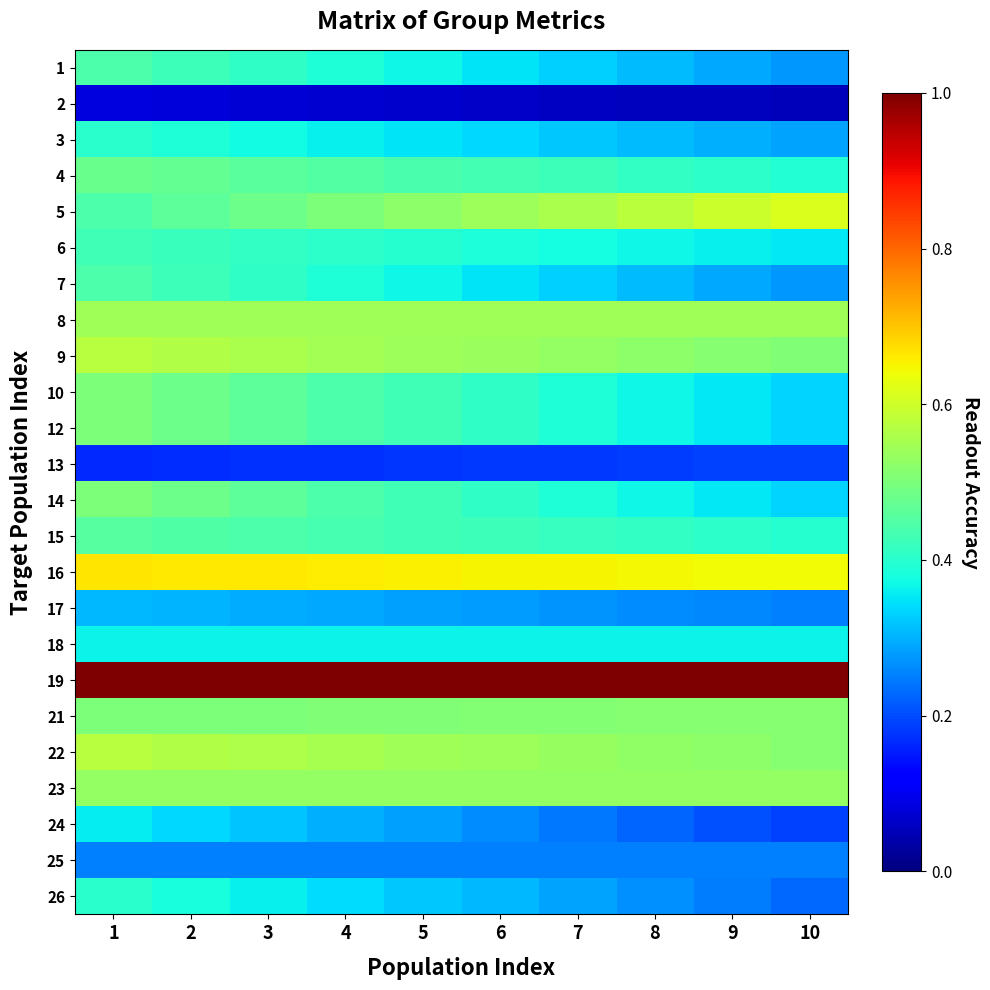

Reading left to right, what are all the values shown in this chart?

1: 1=0.4	2=0.4	3=0.4	4=0.4	5=0.4	6=0.3	7=0.3	8=0.3	9=0.3	10=0.3
2: 1=0.1	2=0.1	3=0.1	4=0.1	5=0.1	6=0.1	7=0.1	8=0.1	9=0.1	10=0.1
3: 1=0.4	2=0.4	3=0.4	4=0.4	5=0.3	6=0.3	7=0.3	8=0.3	9=0.3	10=0.3
4: 1=0.5	2=0.5	3=0.5	4=0.5	5=0.4	6=0.4	7=0.4	8=0.4	9=0.4	10=0.4
5: 1=0.4	2=0.5	3=0.5	4=0.5	5=0.5	6=0.5	7=0.6	8=0.6	9=0.6	10=0.6
6: 1=0.4	2=0.4	3=0.4	4=0.4	5=0.4	6=0.4	7=0.4	8=0.4	9=0.4	10=0.4
7: 1=0.4	2=0.4	3=0.4	4=0.4	5=0.4	6=0.3	7=0.3	8=0.3	9=0.3	10=0.3
8: 1=0.5	2=0.5	3=0.5	4=0.5	5=0.5	6=0.5	7=0.5	8=0.5	9=0.5	10=0.5
9: 1=0.6	2=0.6	3=0.6	4=0.5	5=0.5	6=0.5	7=0.5	8=0.5	9=0.5	10=0.5
10: 1=0.5	2=0.5	3=0.5	4=0.4	5=0.4	6=0.4	7=0.4	8=0.4	9=0.4	10=0.3
12: 1=0.5	2=0.5	3=0.5	4=0.4	5=0.4	6=0.4	7=0.4	8=0.4	9=0.4	10=0.3
13: 1=0.2	2=0.2	3=0.2	4=0.2	5=0.2	6=0.2	7=0.2	8=0.2	9=0.2	10=0.2
14: 1=0.5	2=0.5	3=0.5	4=0.4	5=0.4	6=0.4	7=0.4	8=0.4	9=0.4	10=0.3
15: 1=0.5	2=0.4	3=0.4	4=0.4	5=0.4	6=0.4	7=0.4	8=0.4	9=0.4	10=0.4
16: 1=0.7	2=0.7	3=0.7	4=0.7	5=0.7	6=0.7	7=0.6	8=0.6	9=0.6	10=0.6
17: 1=0.3	2=0.3	3=0.3	4=0.3	5=0.3	6=0.3	7=0.3	8=0.3	9=0.3	10=0.3
18: 1=0.4	2=0.4	3=0.4	4=0.4	5=0.4	6=0.4	7=0.4	8=0.4	9=0.4	10=0.4
19: 1=1.0	2=1.0	3=1.0	4=1.0	5=1.0	6=1.0	7=1.0	8=1.0	9=1.0	10=1.0
21: 1=0.5	2=0.5	3=0.5	4=0.5	5=0.5	6=0.5	7=0.5	8=0.5	9=0.5	10=0.5
22: 1=0.6	2=0.6	3=0.6	4=0.6	5=0.5	6=0.5	7=0.5	8=0.5	9=0.5	10=0.5
23: 1=0.5	2=0.5	3=0.5	4=0.5	5=0.5	6=0.5	7=0.5	8=0.5	9=0.5	10=0.5
24: 1=0.4	2=0.3	3=0.3	4=0.3	5=0.3	6=0.3	7=0.2	8=0.2	9=0.2	10=0.2
25: 1=0.2	2=0.2	3=0.2	4=0.2	5=0.2	6=0.2	7=0.2	8=0.2	9=0.2	10=0.2
26: 1=0.4	2=0.4	3=0.4	4=0.3	5=0.3	6=0.3	7=0.3	8=0.3	9=0.2	10=0.2